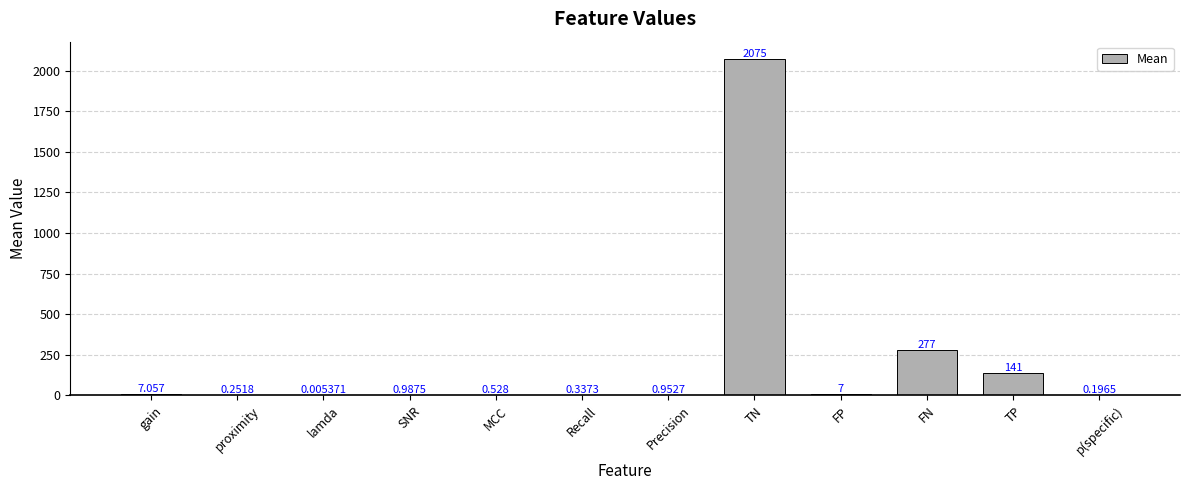

Where is the data nearest to the value 1037?

FN